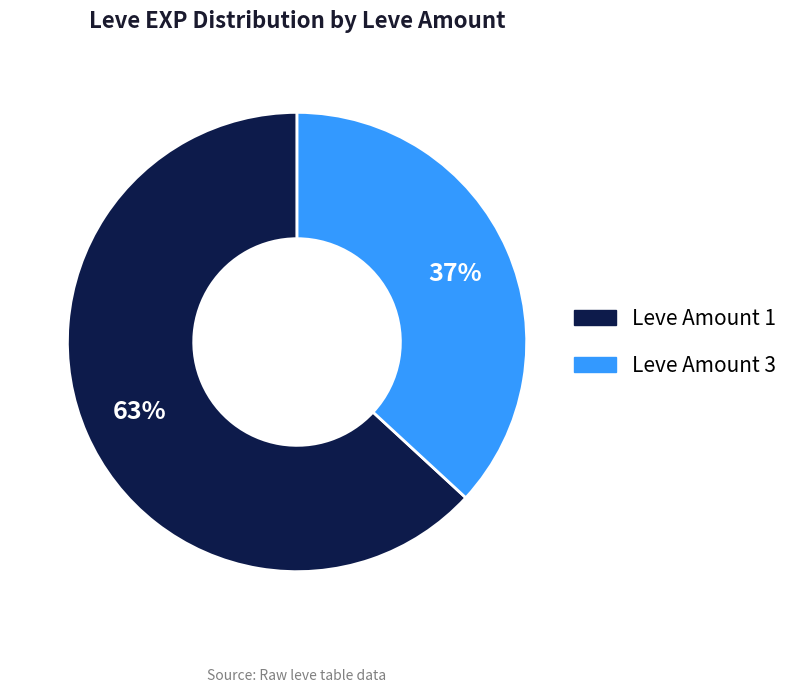

Count the number of slices in the pie.

2